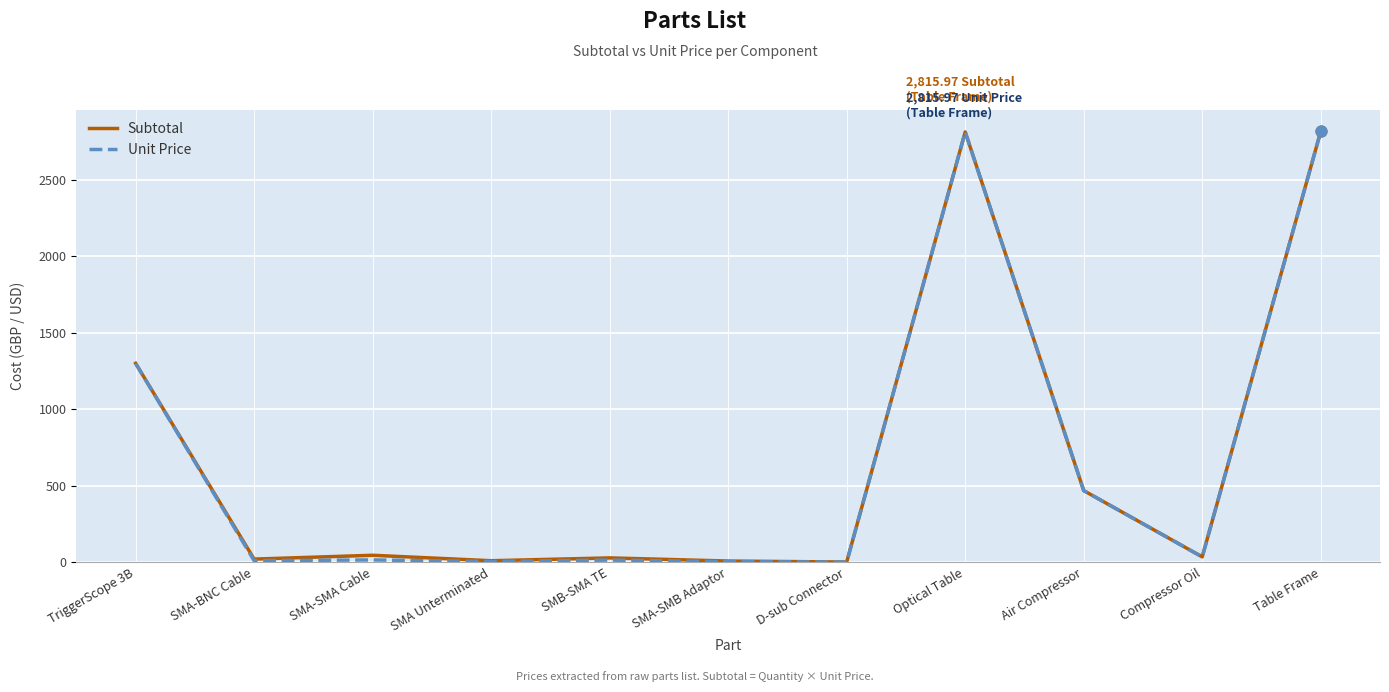

Is the value of Unit Price at SMA Unterminated greater than the value of Subtotal at Table Frame?

No